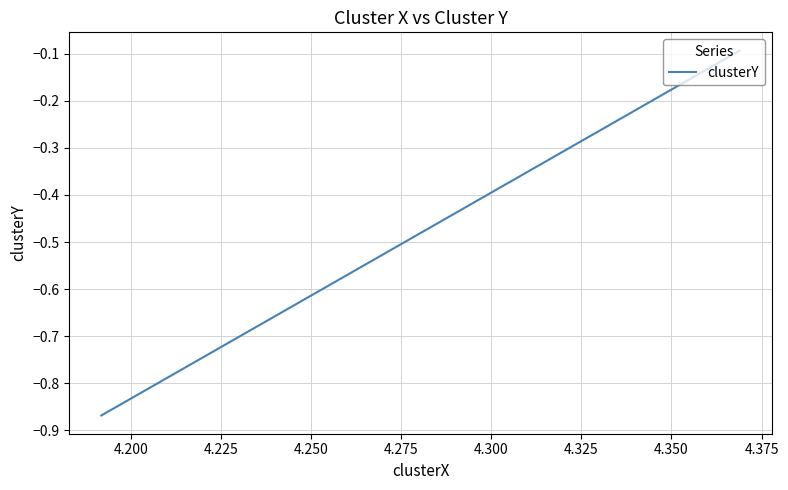

Count the number of data series in this chart.

1